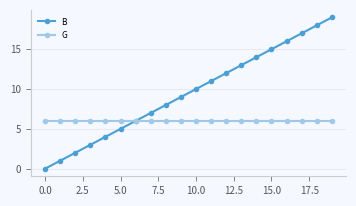

How many lines are shown in the chart?

2